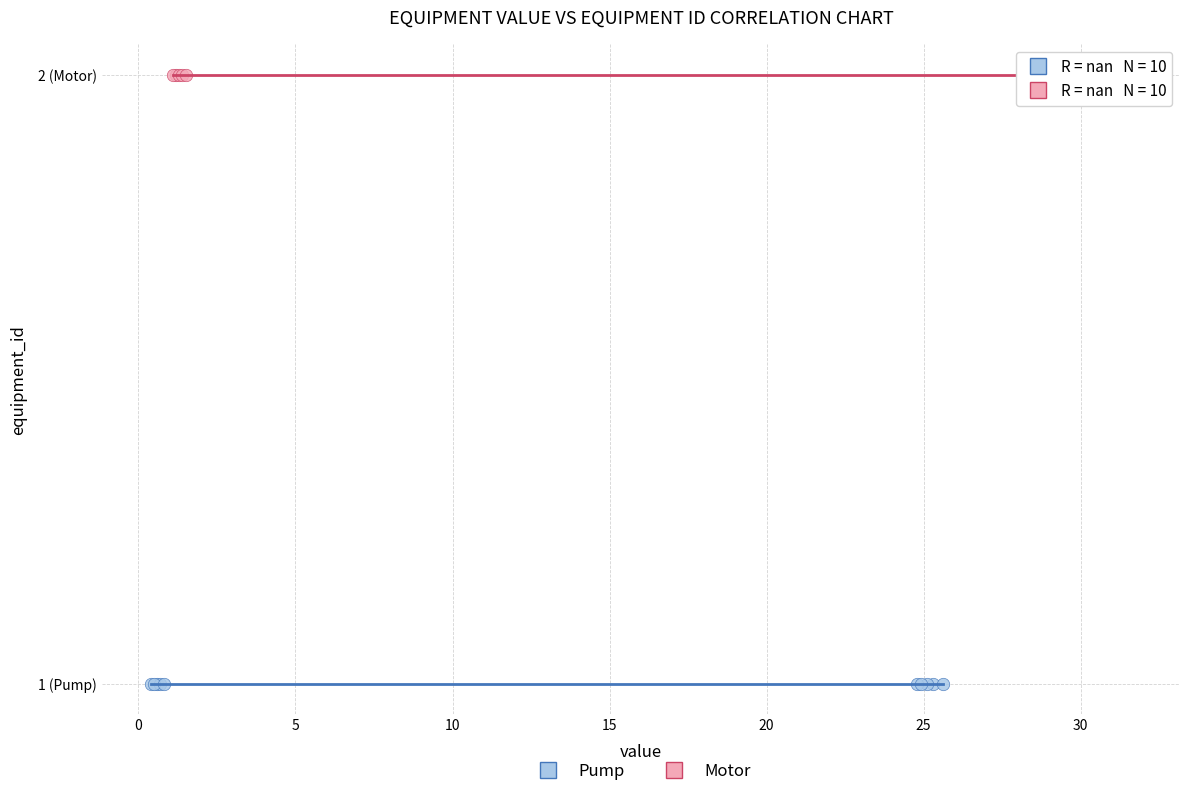

What are all the series names shown in the legend?

Pump, Motor